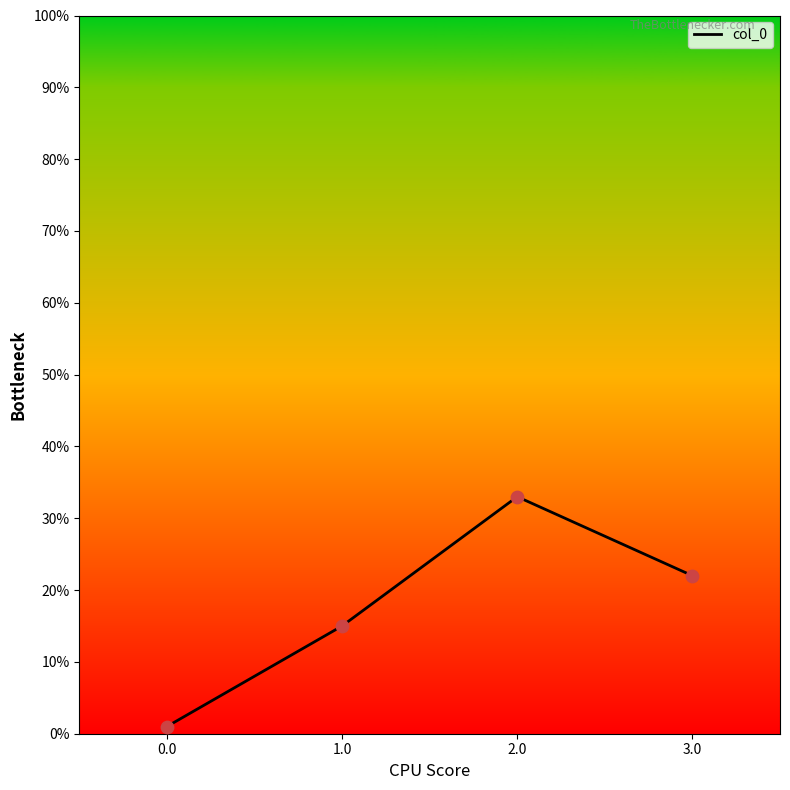

Approximately how many times larger is the value at 2.0 compared to 0.0?

33.0